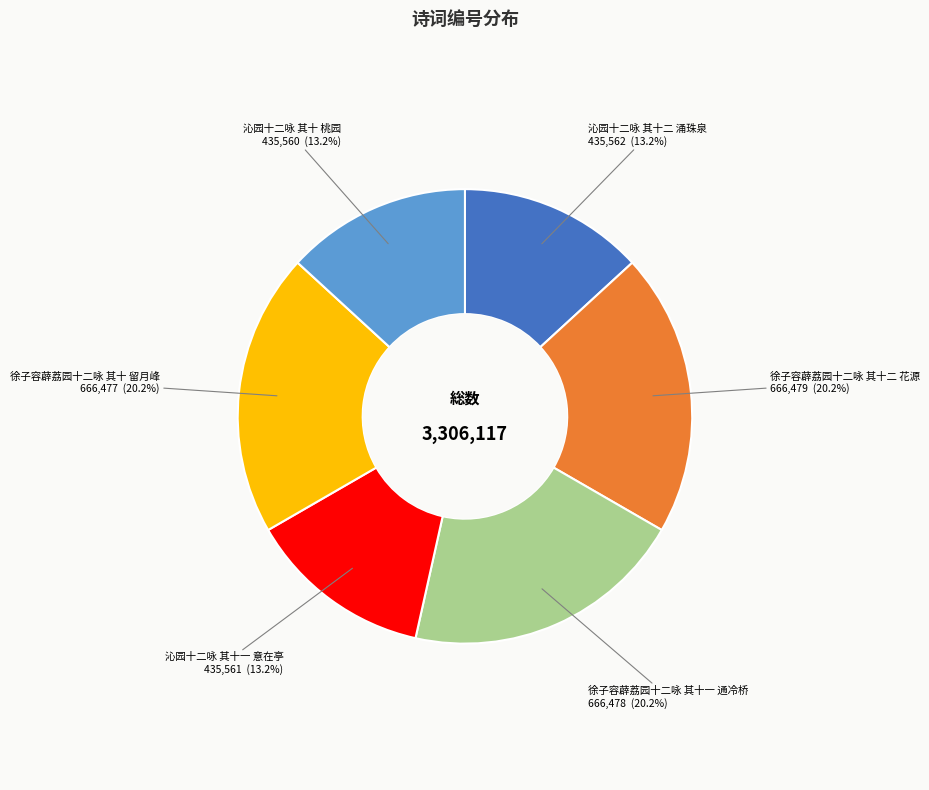

How many segments does this pie chart have?

6